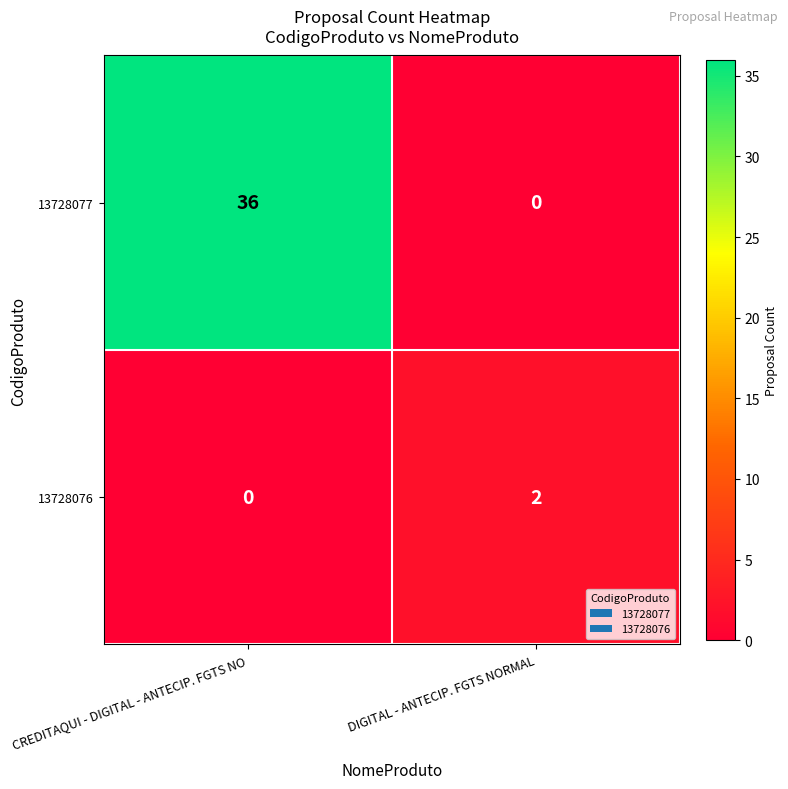

Reading left to right, what are all the values shown in this chart?

13728077: 36	0
13728076: 0	2